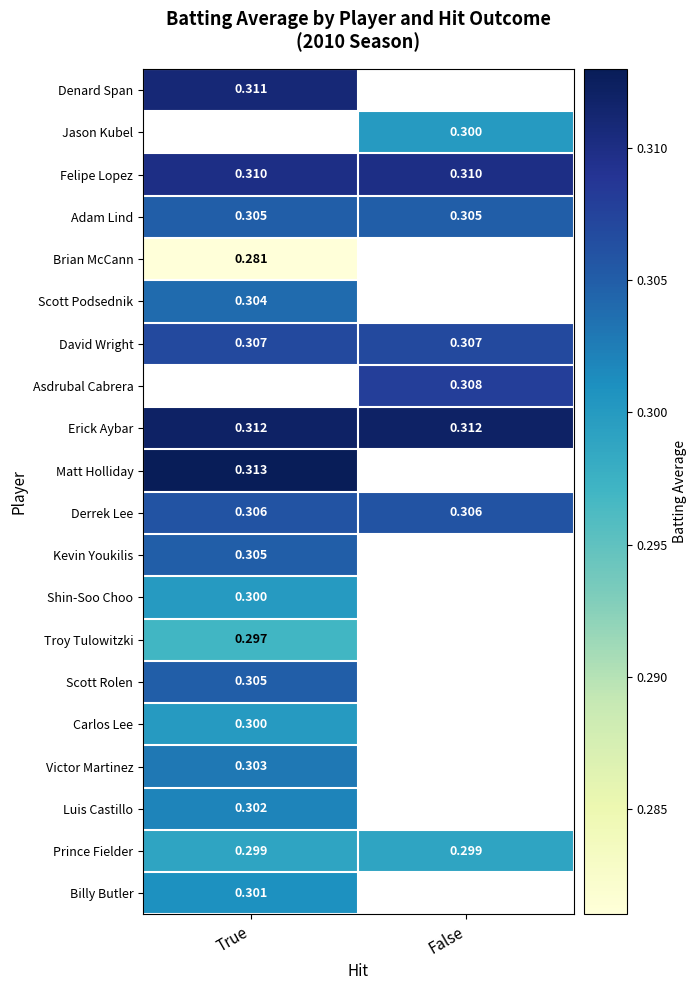

What is the greatest value displayed?

0.3